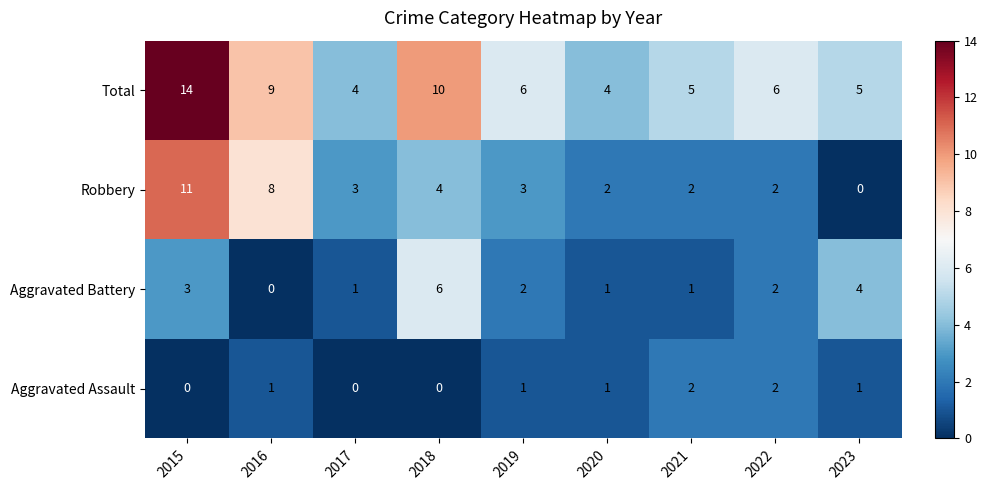

Rank the series by their maximum value, from lowest to highest.

Aggravated Assault, Aggravated Battery, Robbery, Total